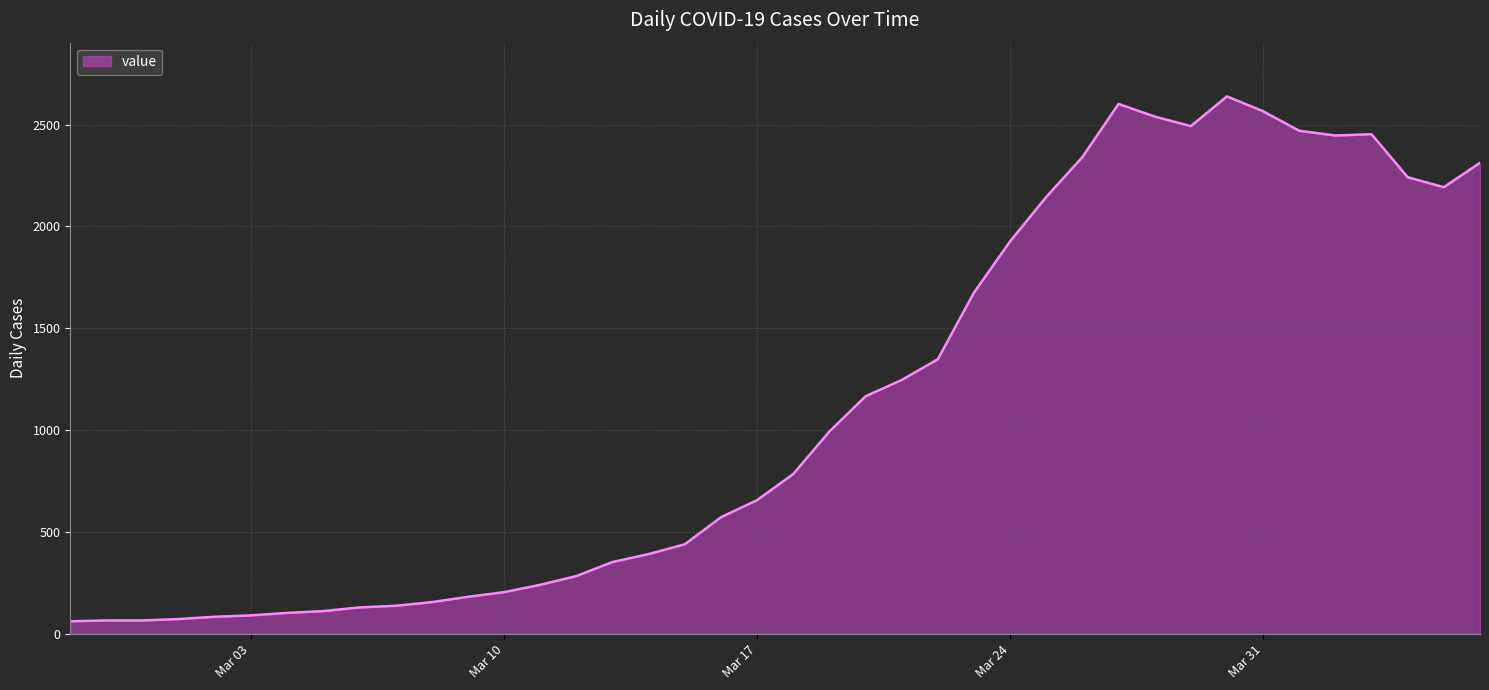

What is the difference between the maximum and minimum values?

2578